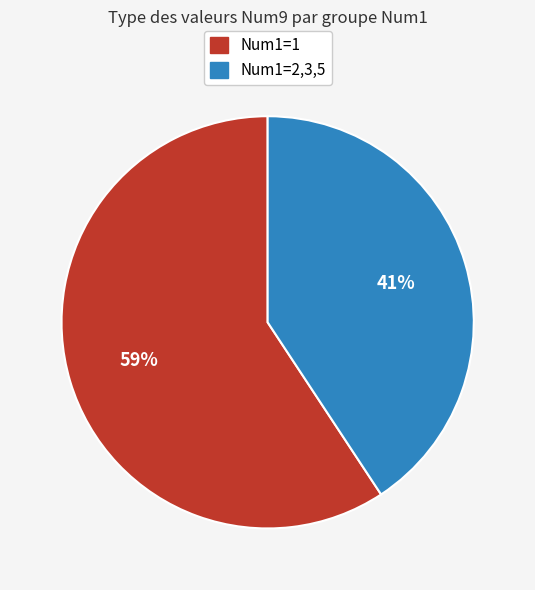

What is the largest slice in the pie chart?

Num1=1